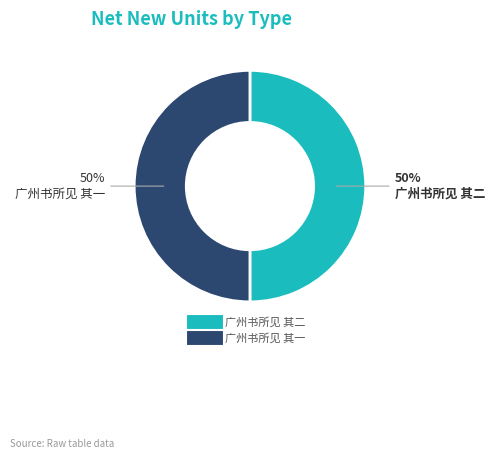

Approximately how many times larger is the value at 广州书所见 其二 compared to 广州书所见 其一?

1.0